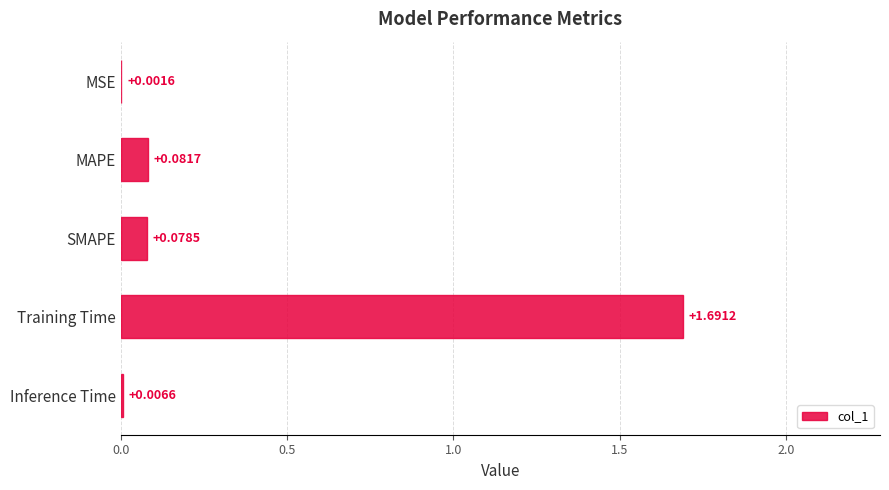

What is the sum of all values?

1.9